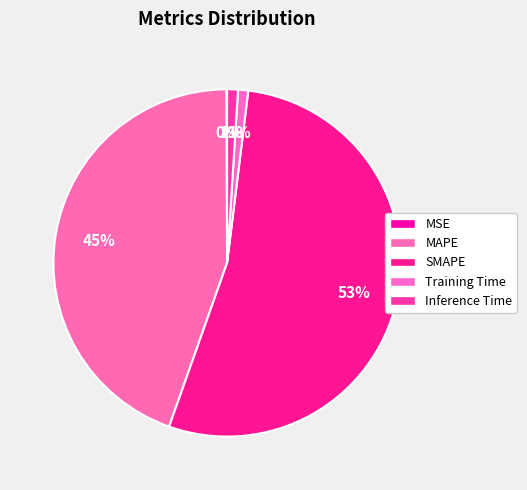

Count the number of slices in the pie.

5